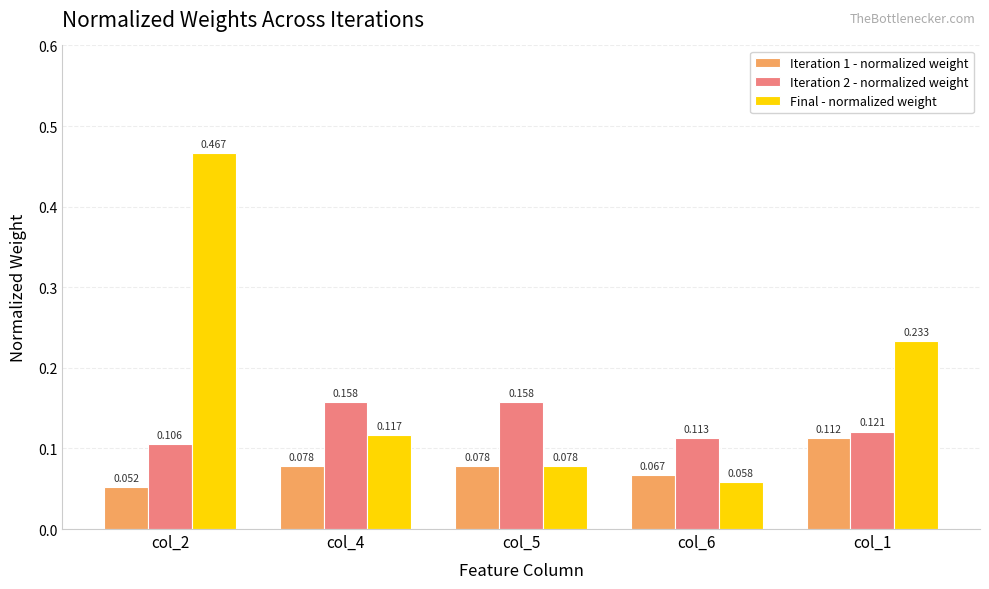

Is the value of Final - normalized weight at col_6 greater than the value of Iteration 2 - normalized weight at col_2?

No